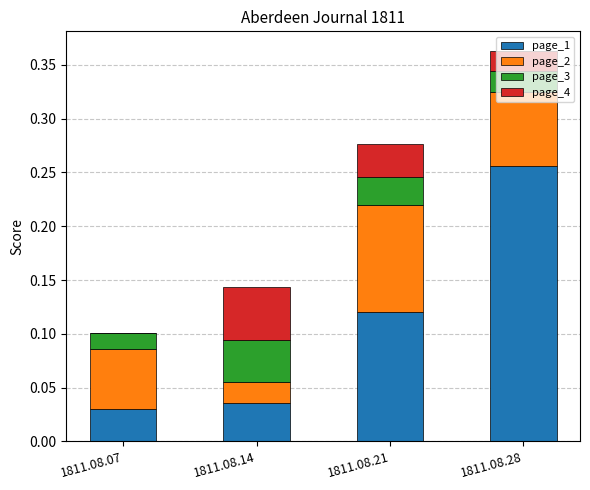

Are the bars grouped side by side (vs. stacked)?

No